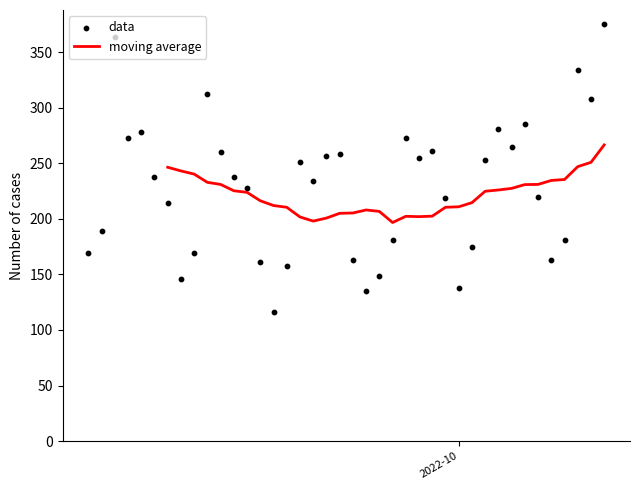

What are all the series names shown in the legend?

moving average, data